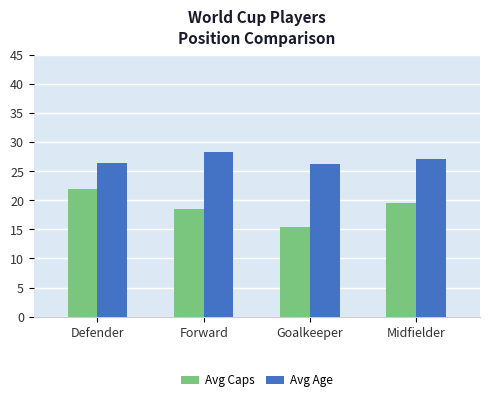

Where is Avg Age nearest to the value 27?

Midfielder